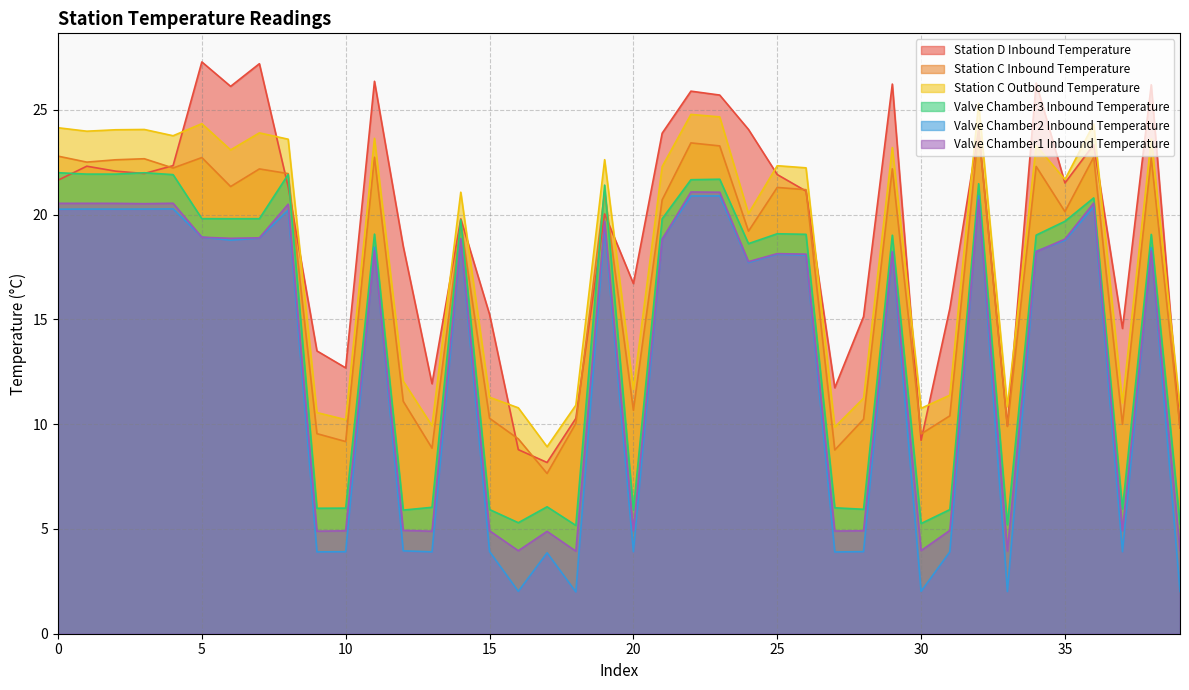

What is the greatest value displayed?

27.3